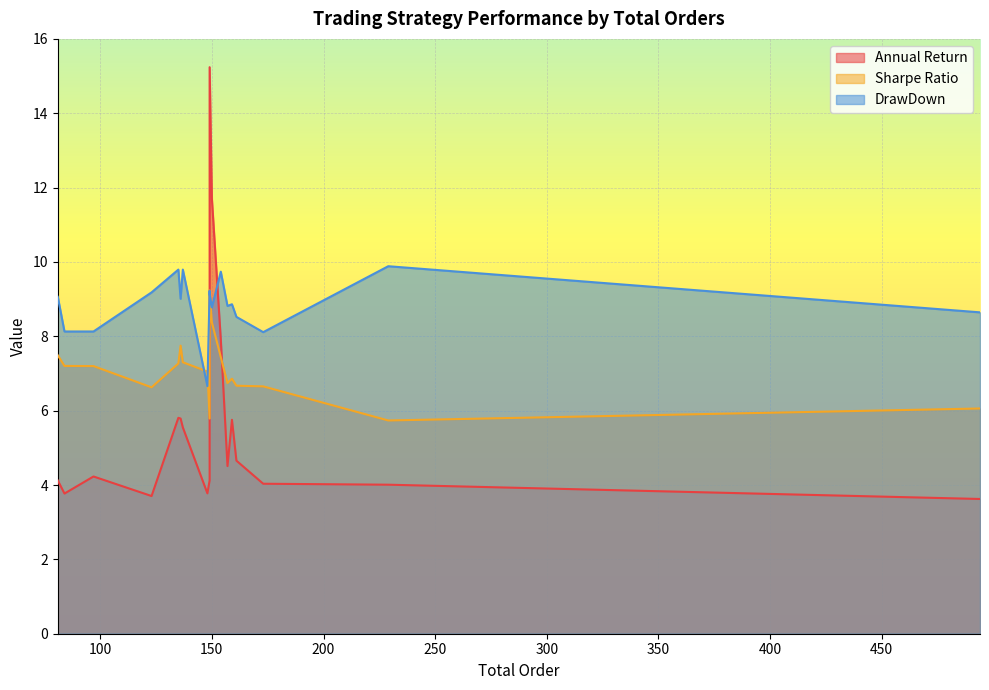

How many lines are shown in the chart?

3